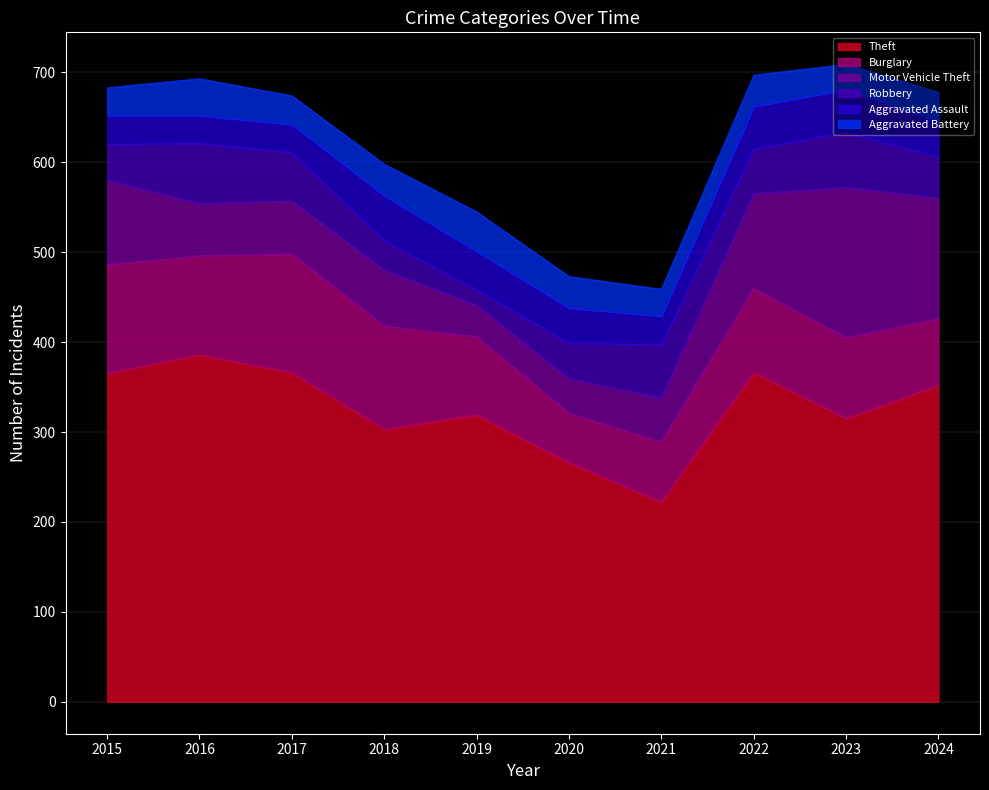

At which category does Burglary reach its first local valley?

2016